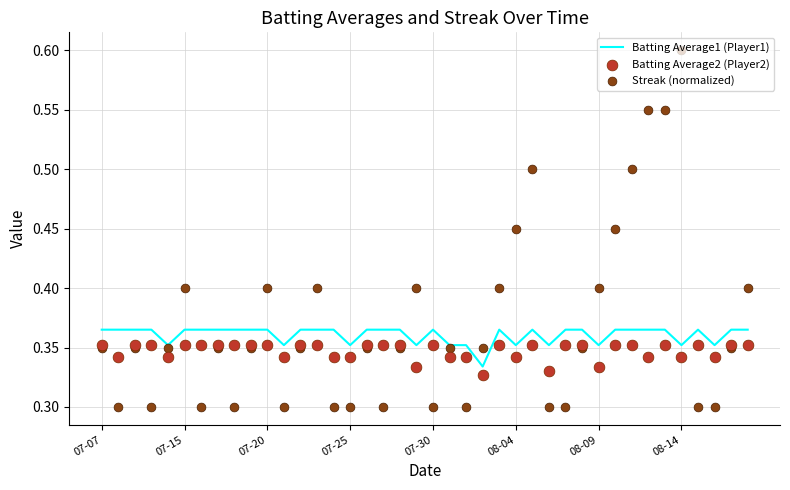

Which series has the largest total across all categories?

Streak (normalized)